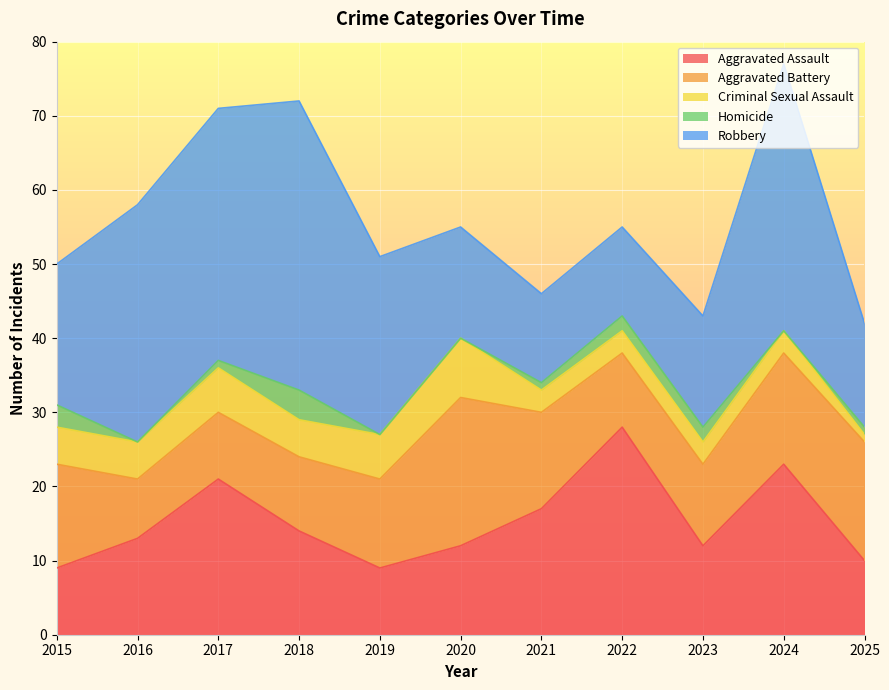

True or false: Criminal Sexual Assault has more than 2 points higher than both neighbors.

False